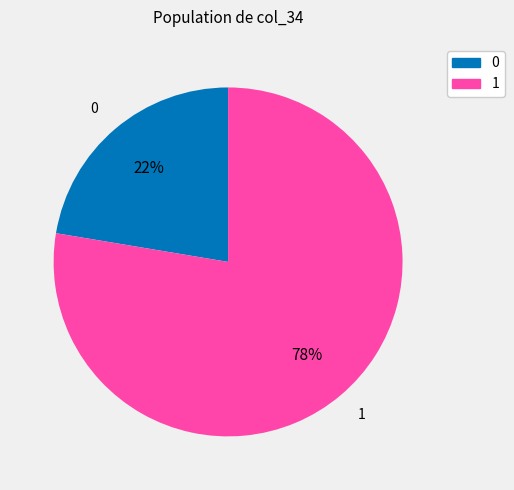

The 0 slice represents 30% of the pie. True or false?

False